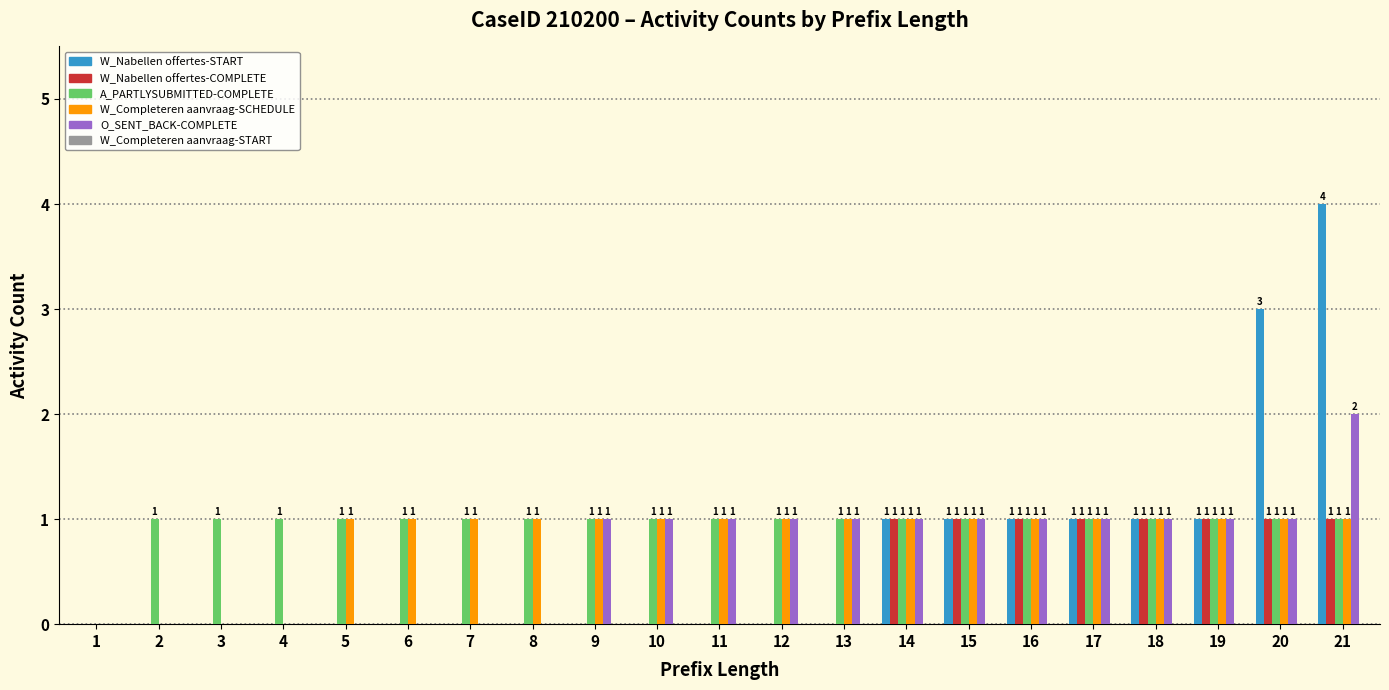

Is it true that O_SENT_BACK-COMPLETE equals 2 at 21?

True